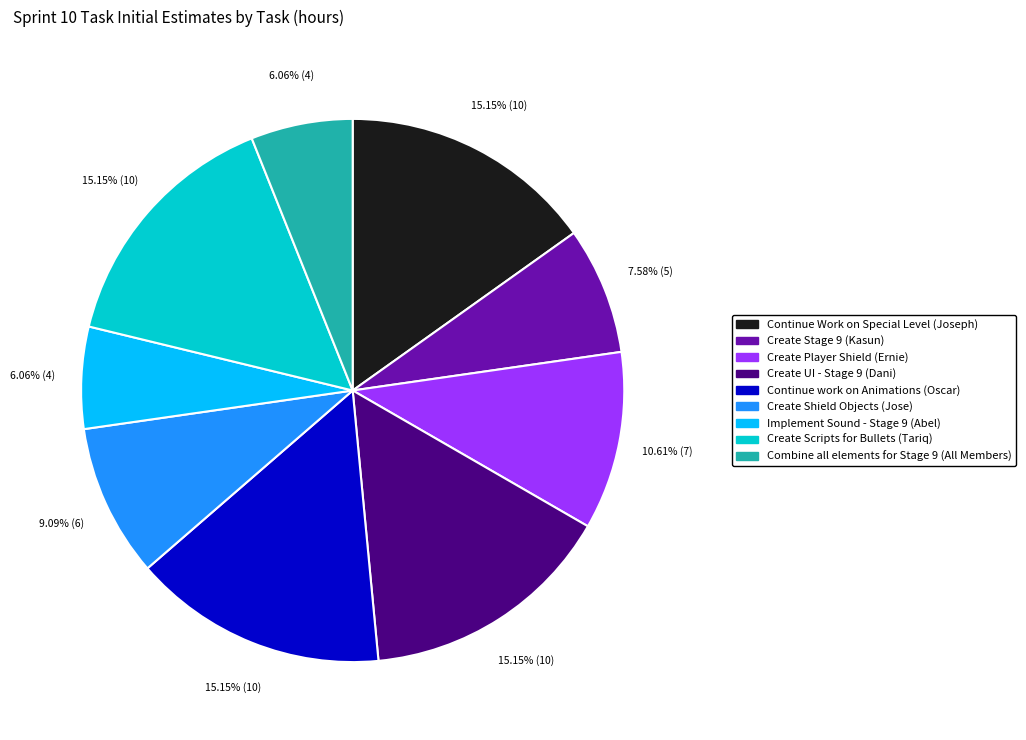

Which has a higher value, Create Scripts for Bullets or Implement Sound - Stage 9?

Create Scripts for Bullets